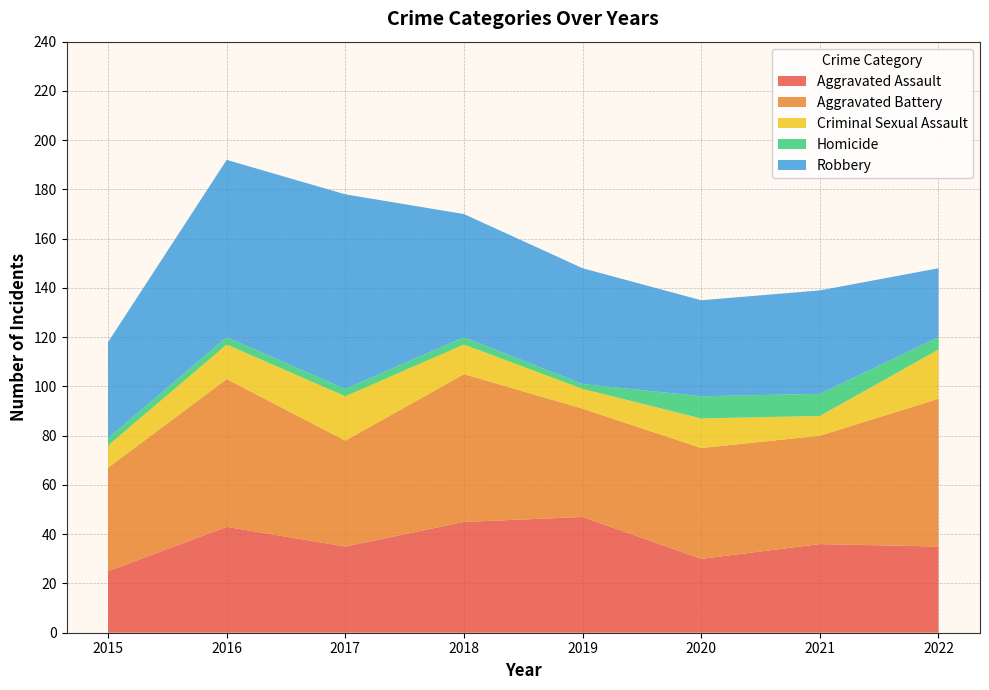

Reading right to left, extract all data points from this chart.

Aggravated Assault: 2022=35	2021=36	2020=30	2019=47	2018=45	2017=35	2016=43	2015=25
Aggravated Battery: 2022=60	2021=44	2020=45	2019=44	2018=60	2017=43	2016=60	2015=42
Criminal Sexual Assault: 2022=20	2021=8	2020=12	2019=8	2018=12	2017=18	2016=14	2015=9
Homicide: 2022=5	2021=9	2020=9	2019=2	2018=3	2017=3	2016=3	2015=3
Robbery: 2022=28	2021=42	2020=39	2019=47	2018=50	2017=79	2016=72	2015=39